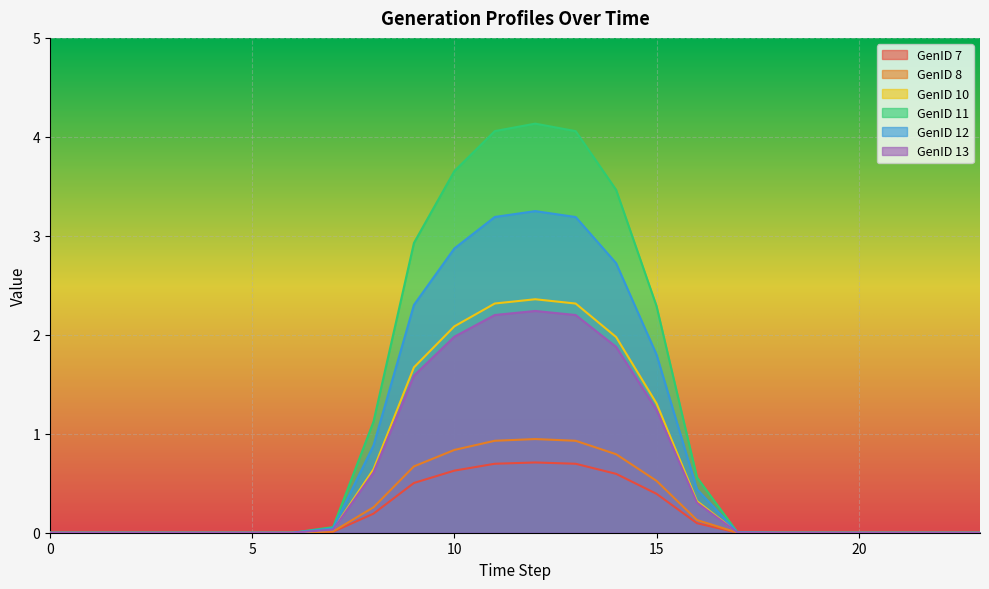

True or false: GenID 7 and GenID 11 cross at least once.

False